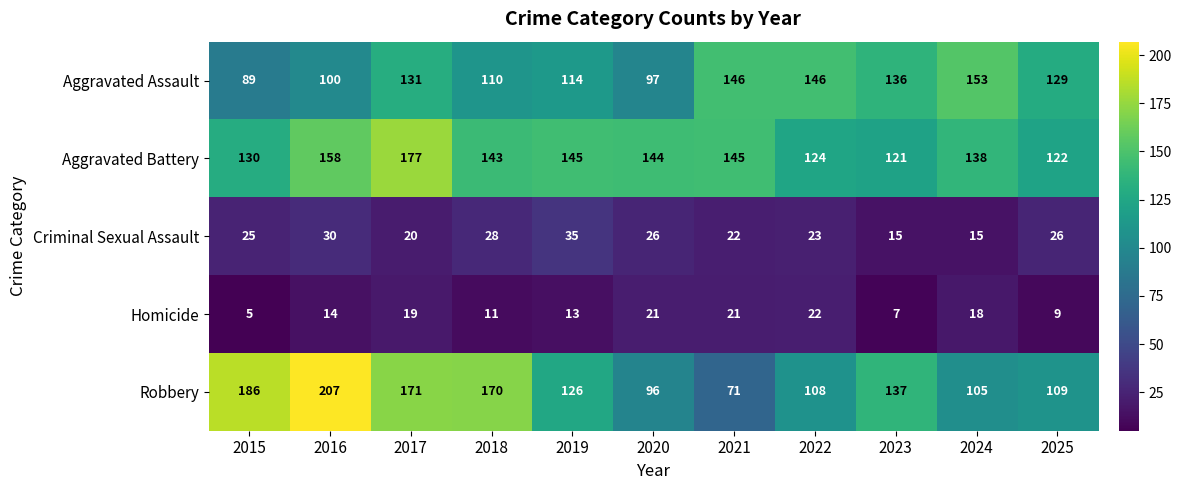

Where is Criminal Sexual Assault nearest to the value 25?

2015